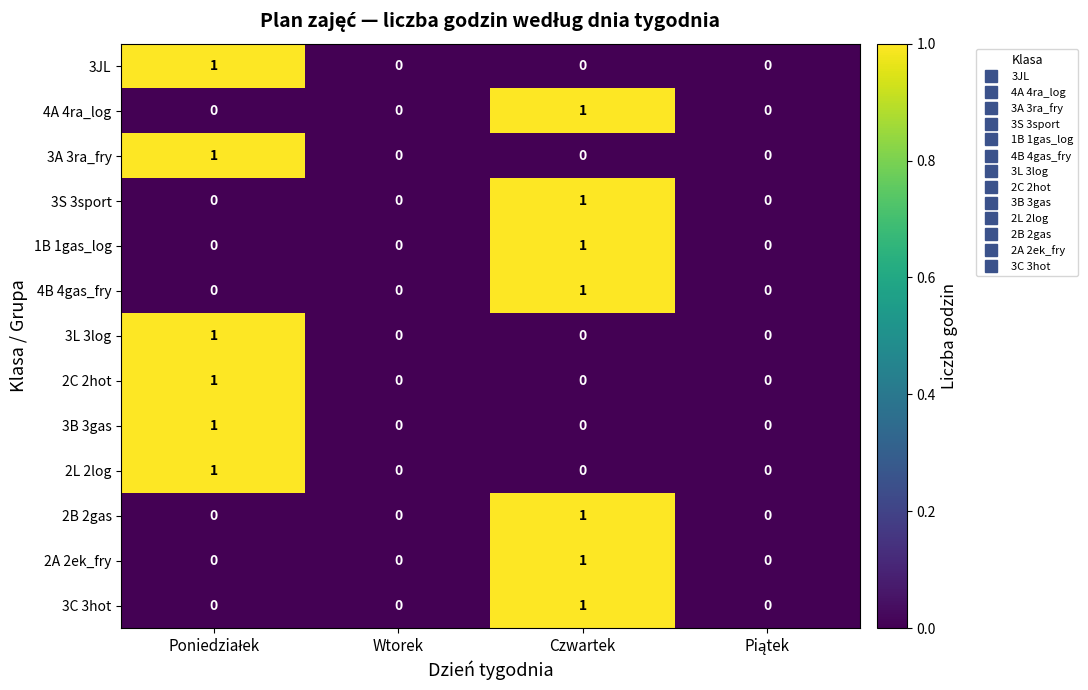

True or false: 3L 3log has a value of 1 at Czwartek.

False